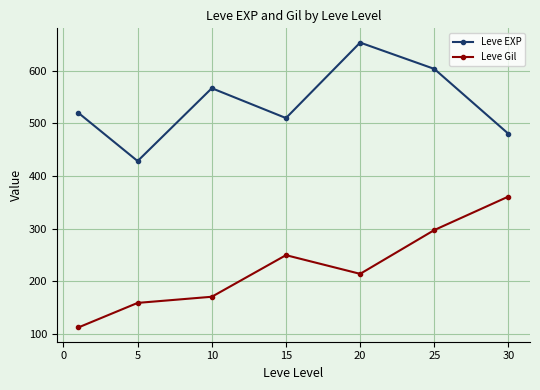

What is the value of the Leve EXP point at the 5th from the left?

653.3